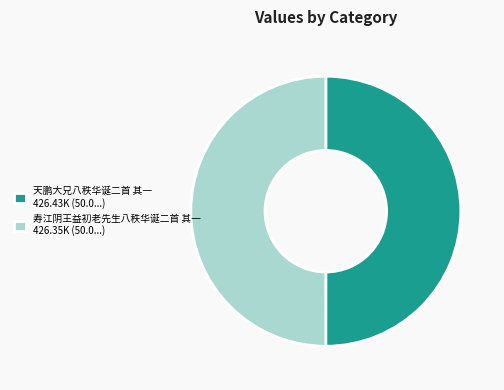

Approximately how many times larger is the value at 寿江阴王益初老先生八秩华诞二首 其一 426.35K (50.0...) compared to 天鹏大兄八秩华诞二首 其一 426.43K (50.0...)?

1.0